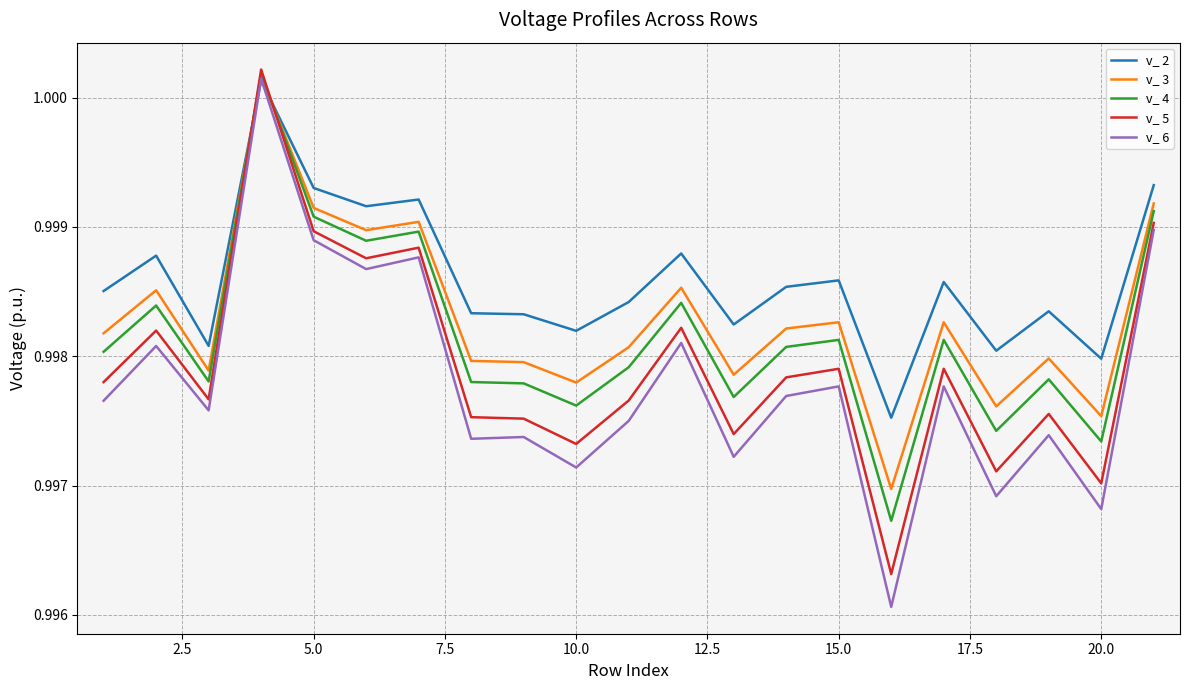

Which series has the widest spread of values?

v_ 6